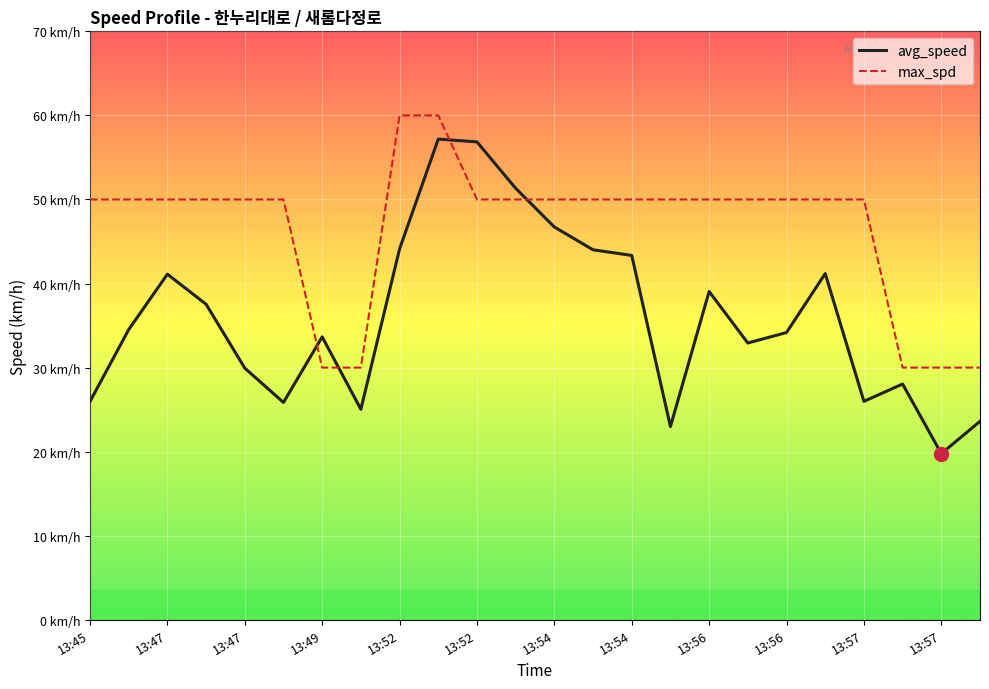

Is it true that max_spd equals 50.0 at 15?

True